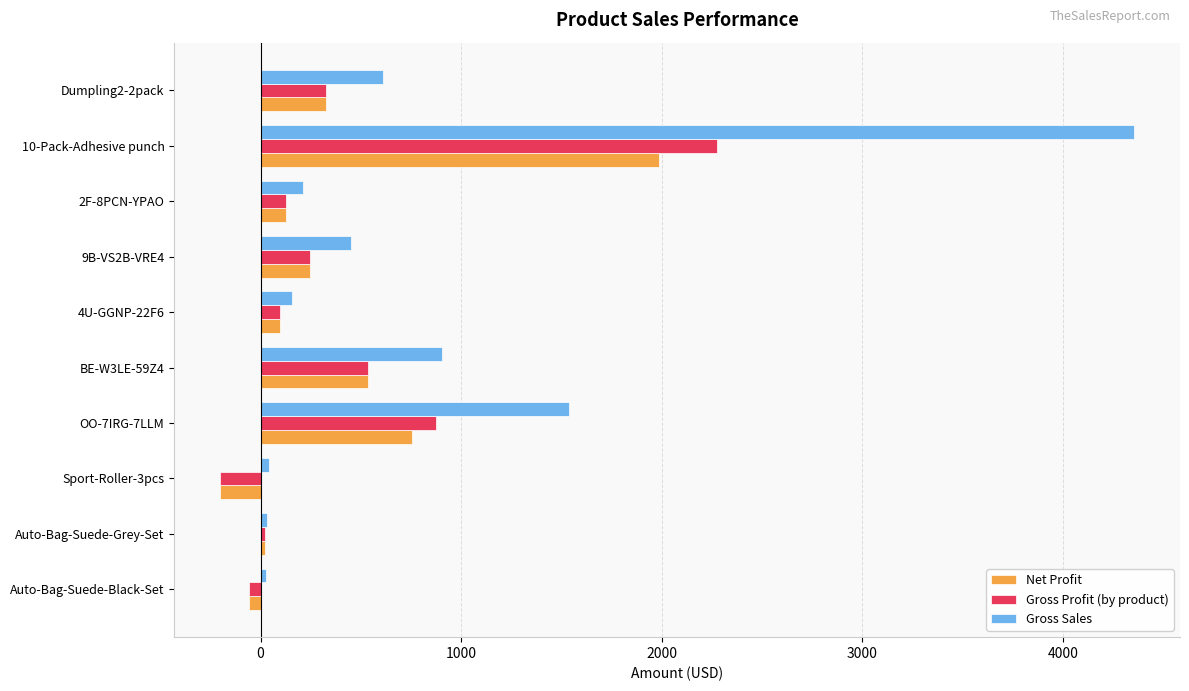

What is the total value across all series at BE-W3LE-59Z4?

1981.7